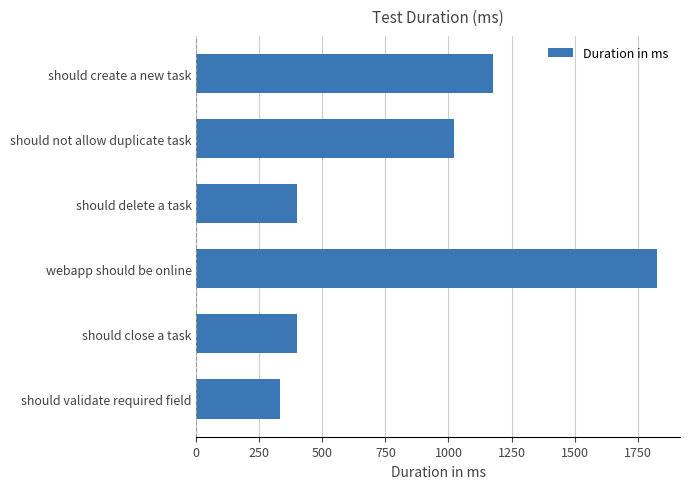

Between should delete a task and should not allow duplicate task, which is larger?

should not allow duplicate task